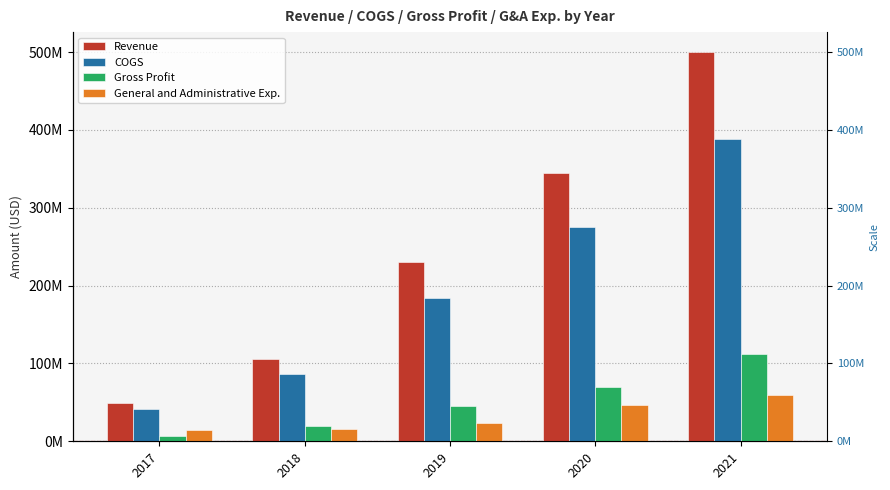

At which category does the chart reach its minimum across all series?

2017